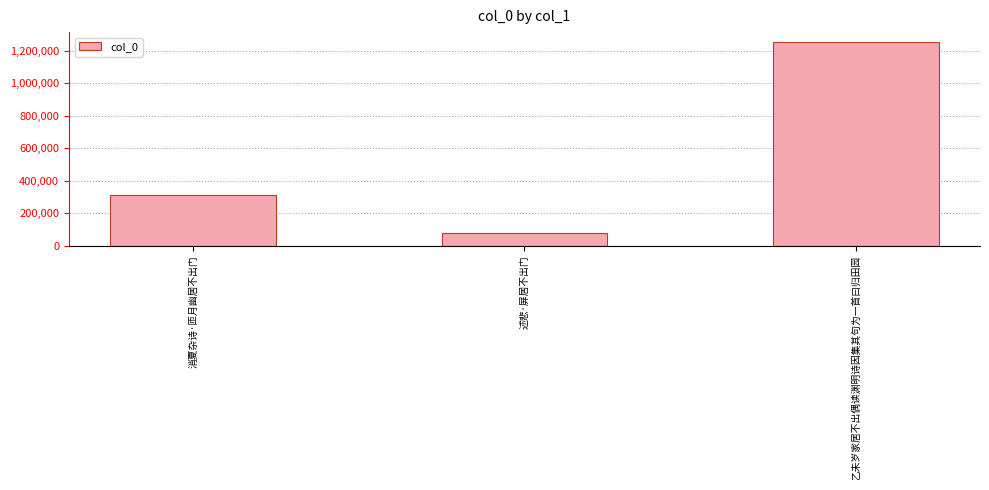

What value does the data have at 乙未岁家居不出偶读渊明诗因集其句为一首曰归田园, to the nearest 10?

1250700